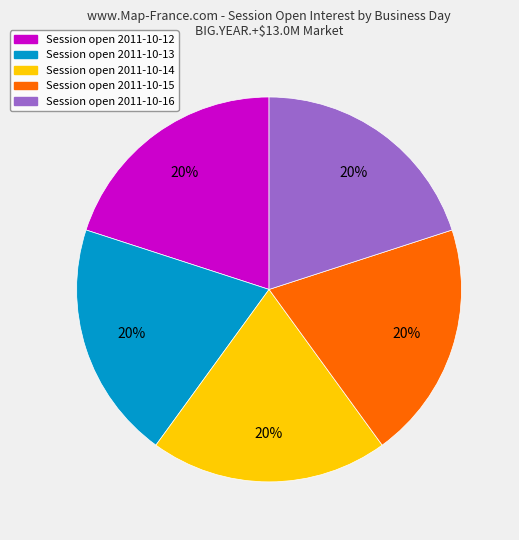

To the nearest percent, what is the difference between the largest and smallest slice percentages?

0%